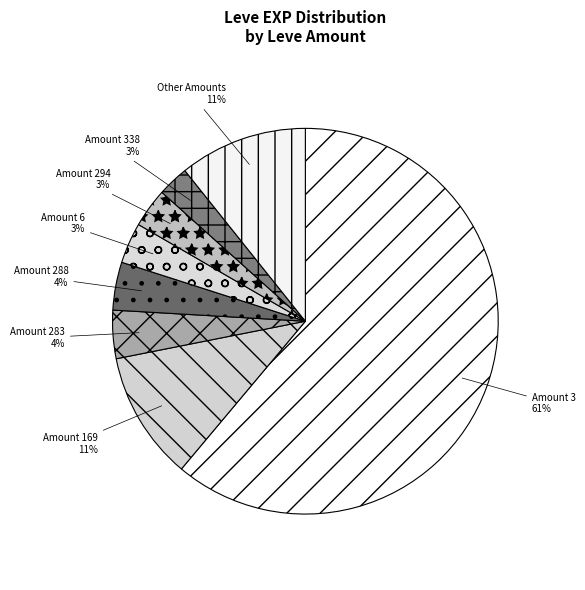

Between Amount 288 and Other Amounts, which is larger?

Other Amounts